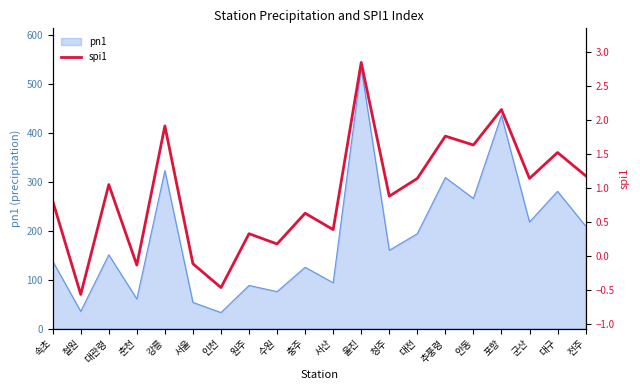

The pn1 series shows 435.2 at 포항. True or false?

True